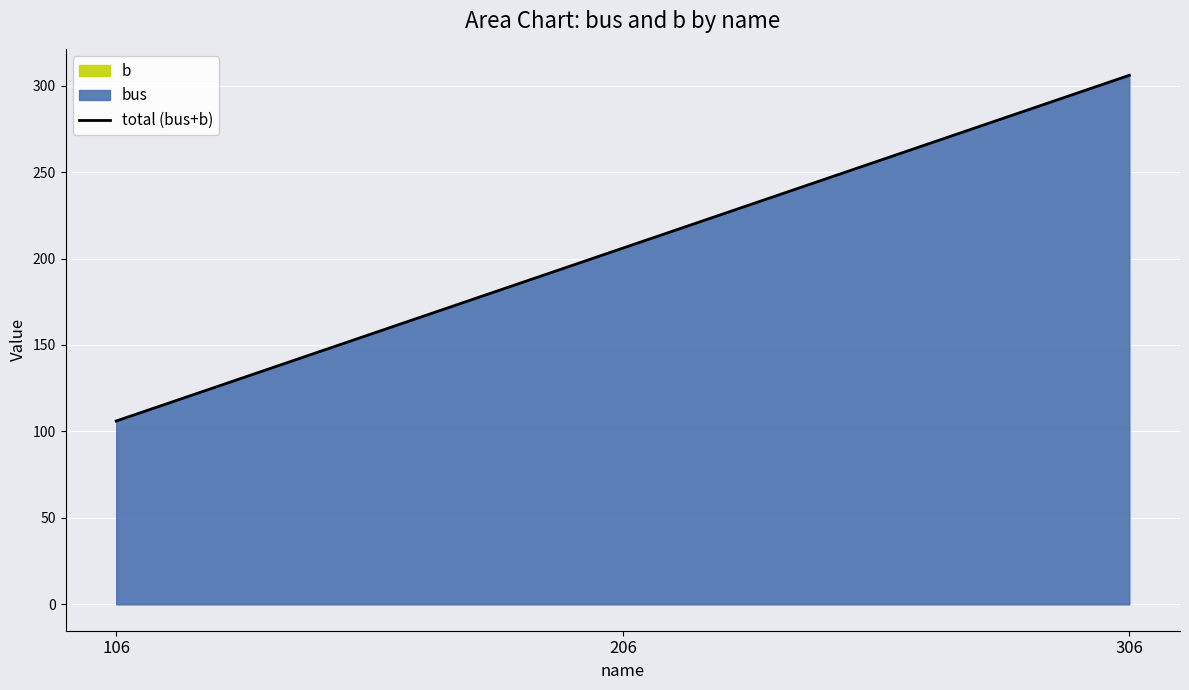

Approximately how many times larger is the value at 106 compared to 206?

0.5